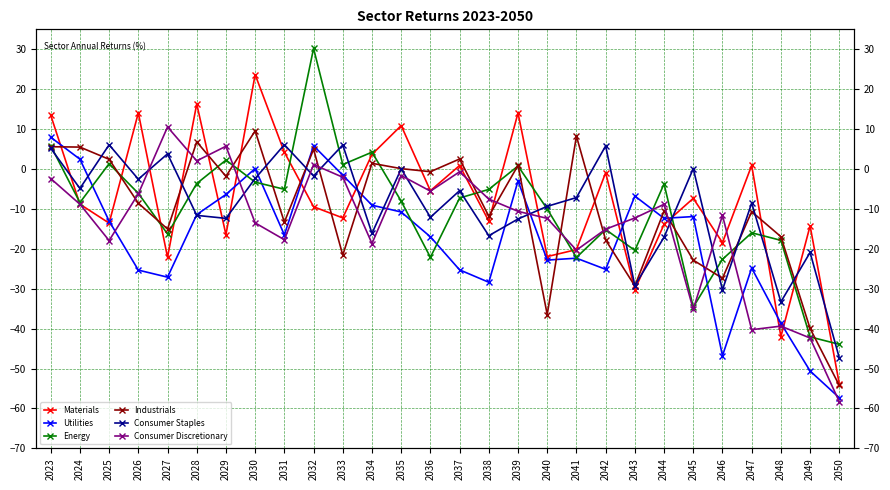

How many values in the Consumer Staples series are below -7?

15